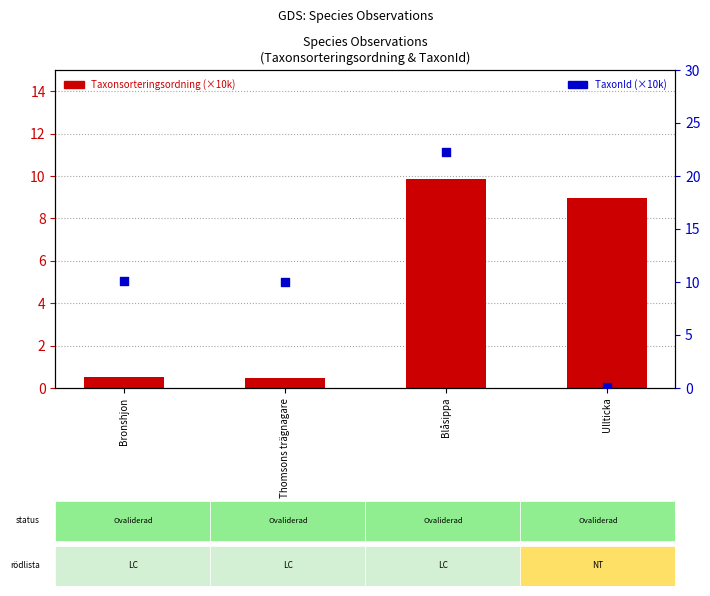

Which series has the largest Y range (max minus min)?

TaxonId (×10k)